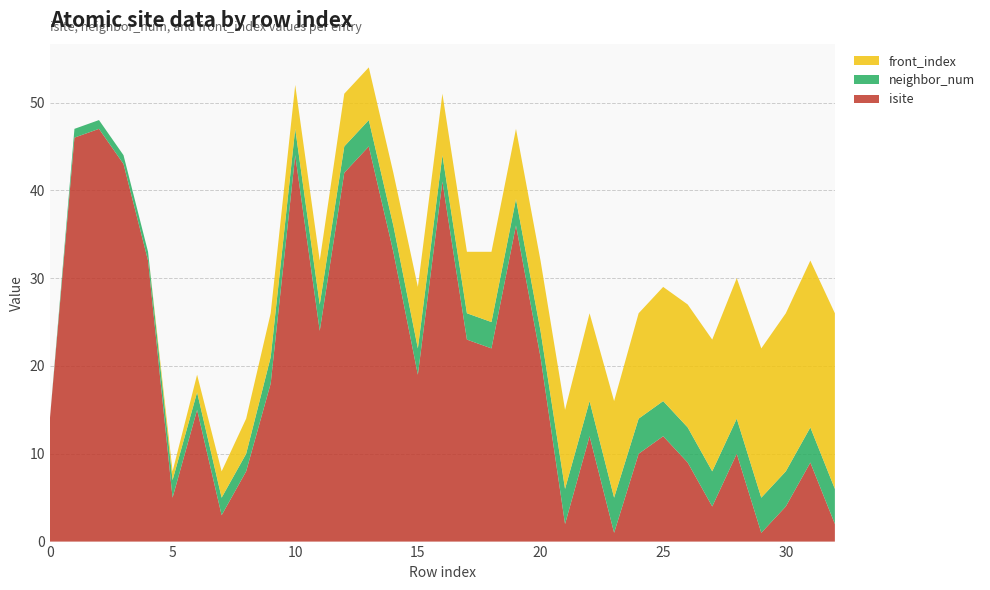

Reading left to right, transcribe all the data shown in this chart.

isite: 0=14	1=46	2=47	3=43	4=32	5=5	6=15	7=3	8=8	9=18	10=44	11=24	12=42	13=45	14=33	15=19	16=41	17=23	18=22	19=36	20=21	21=2	22=12	23=1	24=10	25=12	26=9	27=4	28=10	29=1	30=4	31=9	32=2
neighbor_num: 0=0	1=1	2=1	3=1	4=1	5=2	6=2	7=2	8=2	9=3	10=3	11=3	12=3	13=3	14=3	15=3	16=3	17=3	18=3	19=3	20=3	21=4	22=4	23=4	24=4	25=4	26=4	27=4	28=4	29=4	30=4	31=4	32=4
front_index: 0=0	1=0	2=0	3=0	4=0	5=1	6=2	7=3	8=4	9=5	10=5	11=5	12=6	13=6	14=6	15=7	16=7	17=7	18=8	19=8	20=8	21=9	22=10	23=11	24=12	25=13	26=14	27=15	28=16	29=17	30=18	31=19	32=20